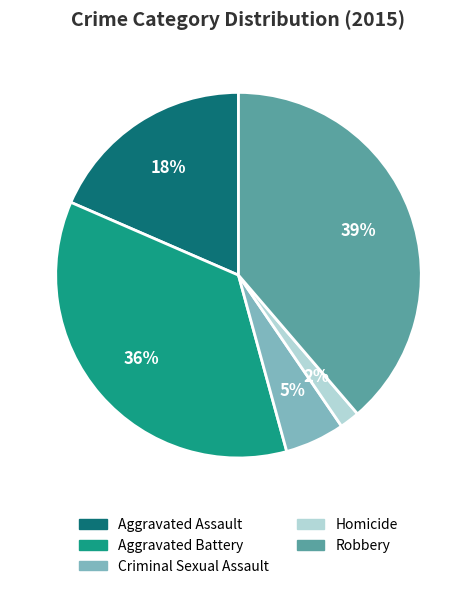

How many slices are in this pie chart?

5